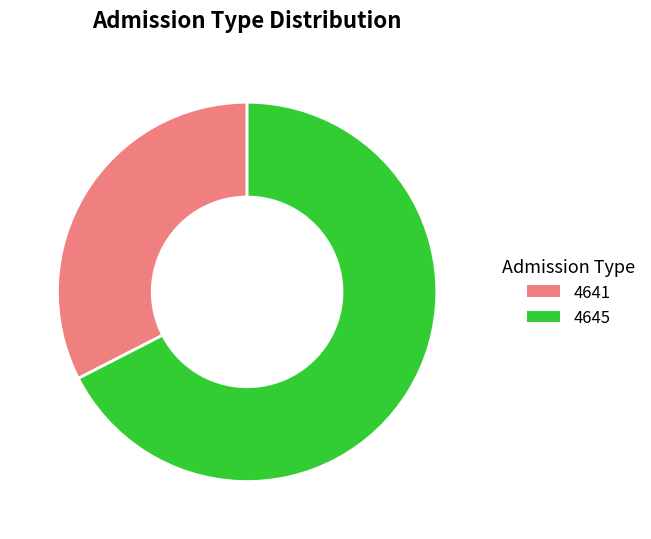

Which slice is the smallest?

4641